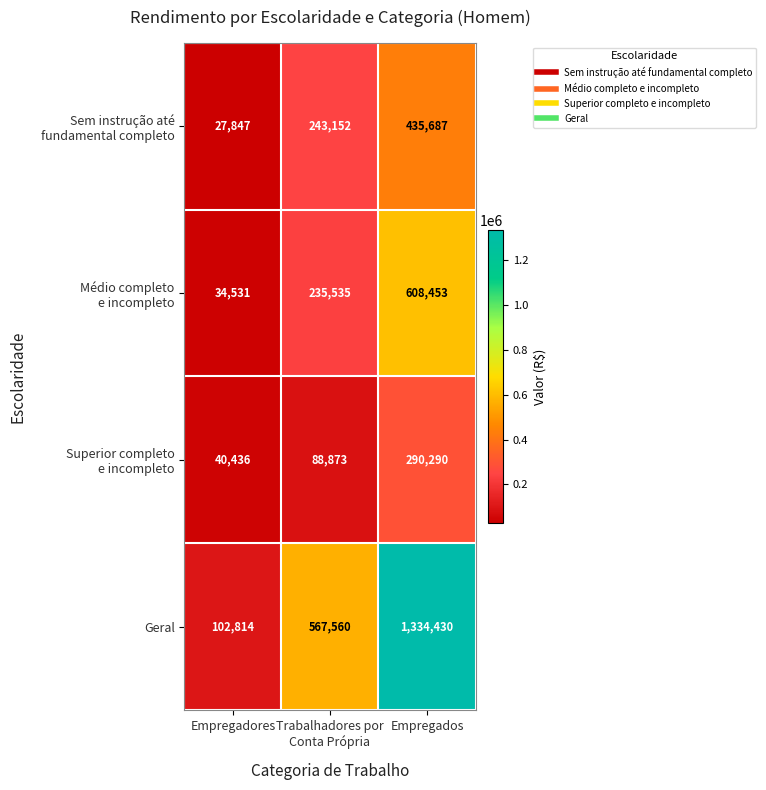

At which category does the chart reach its minimum across all series?

Empregadores